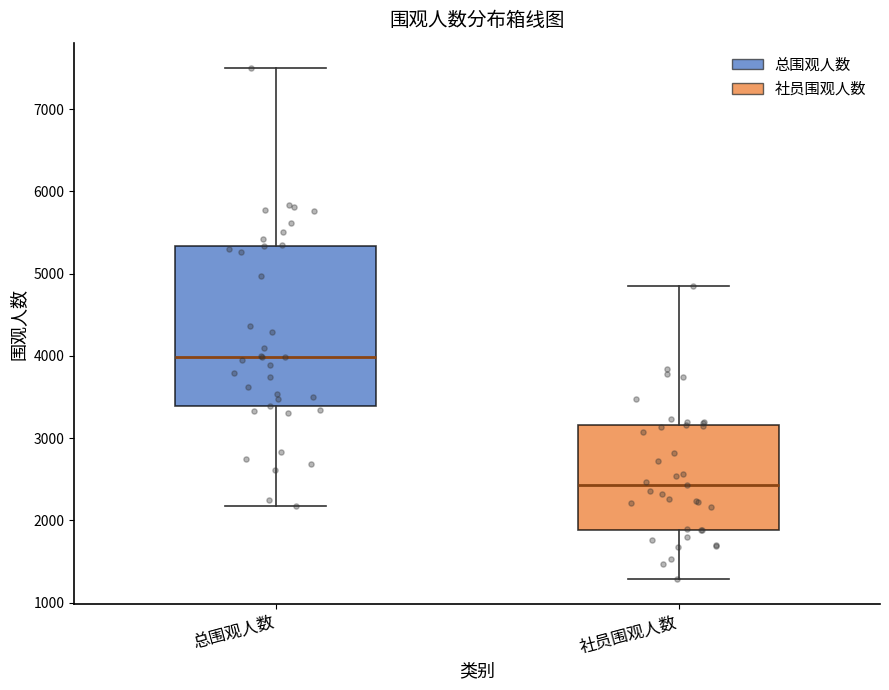

Which box's median line is the highest?

总围观人数